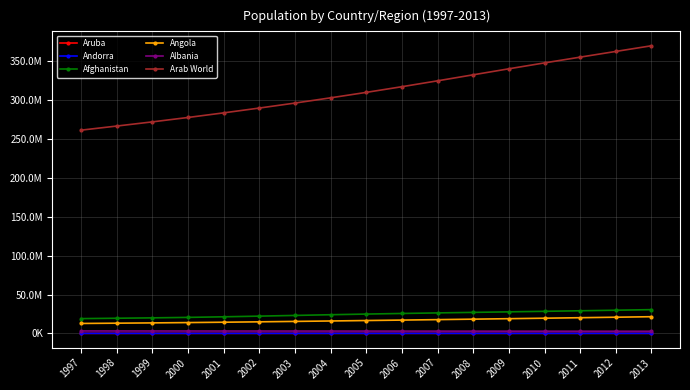

At which category is the sum across all series the highest?

2013